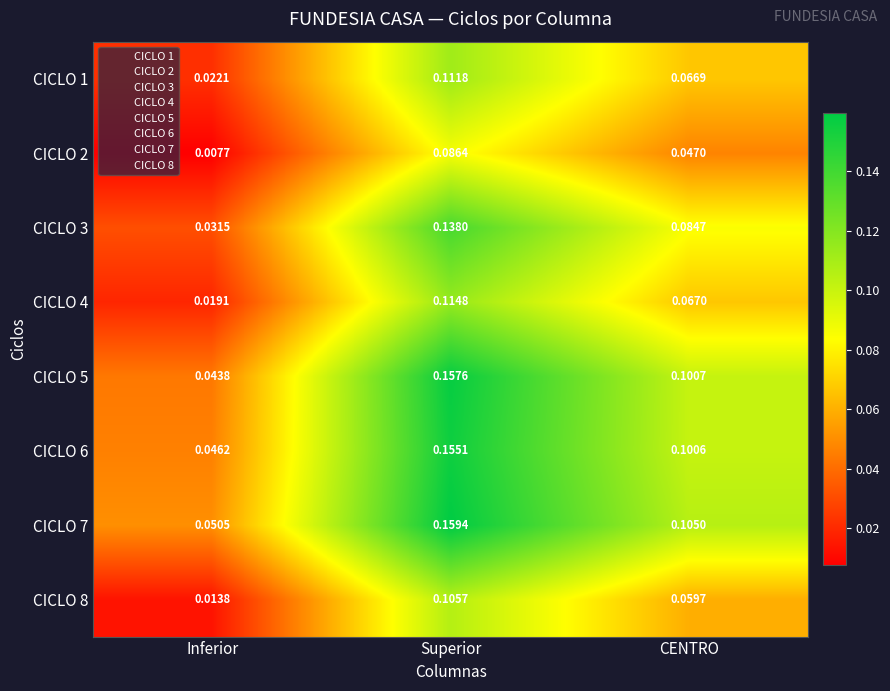

Which label corresponds to the smallest value in the chart?

Inferior